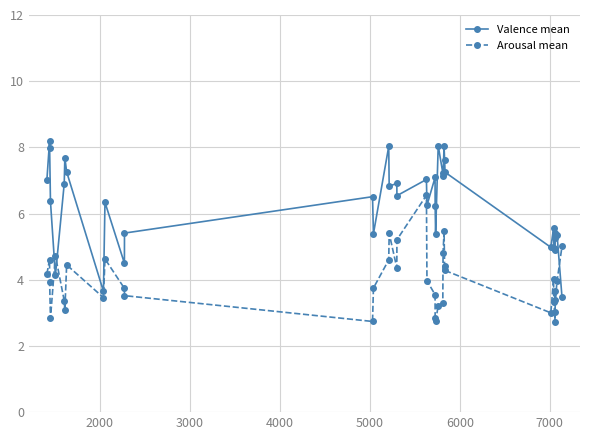

True or false: Arousal mean has more than 0 interior local peaks.

True